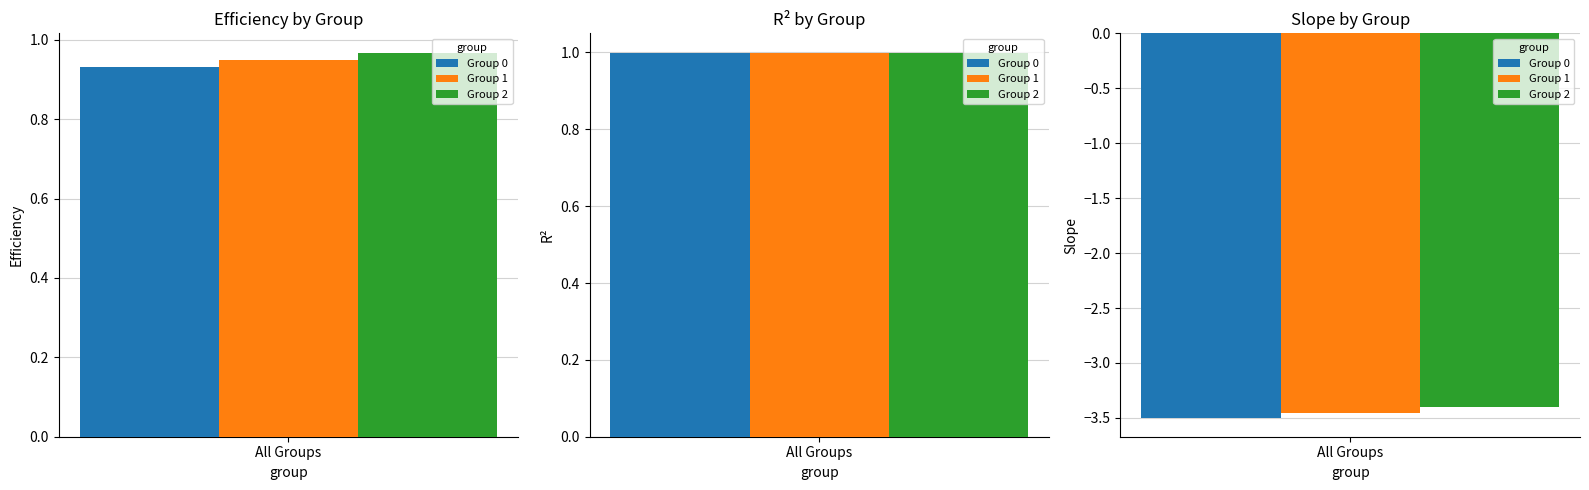

Are the bars horizontal?

No